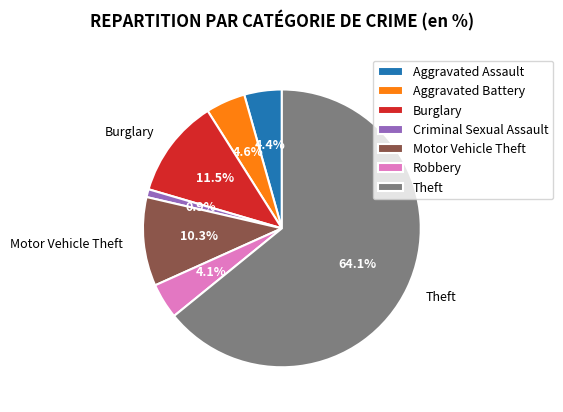

How many segments does this pie chart have?

7